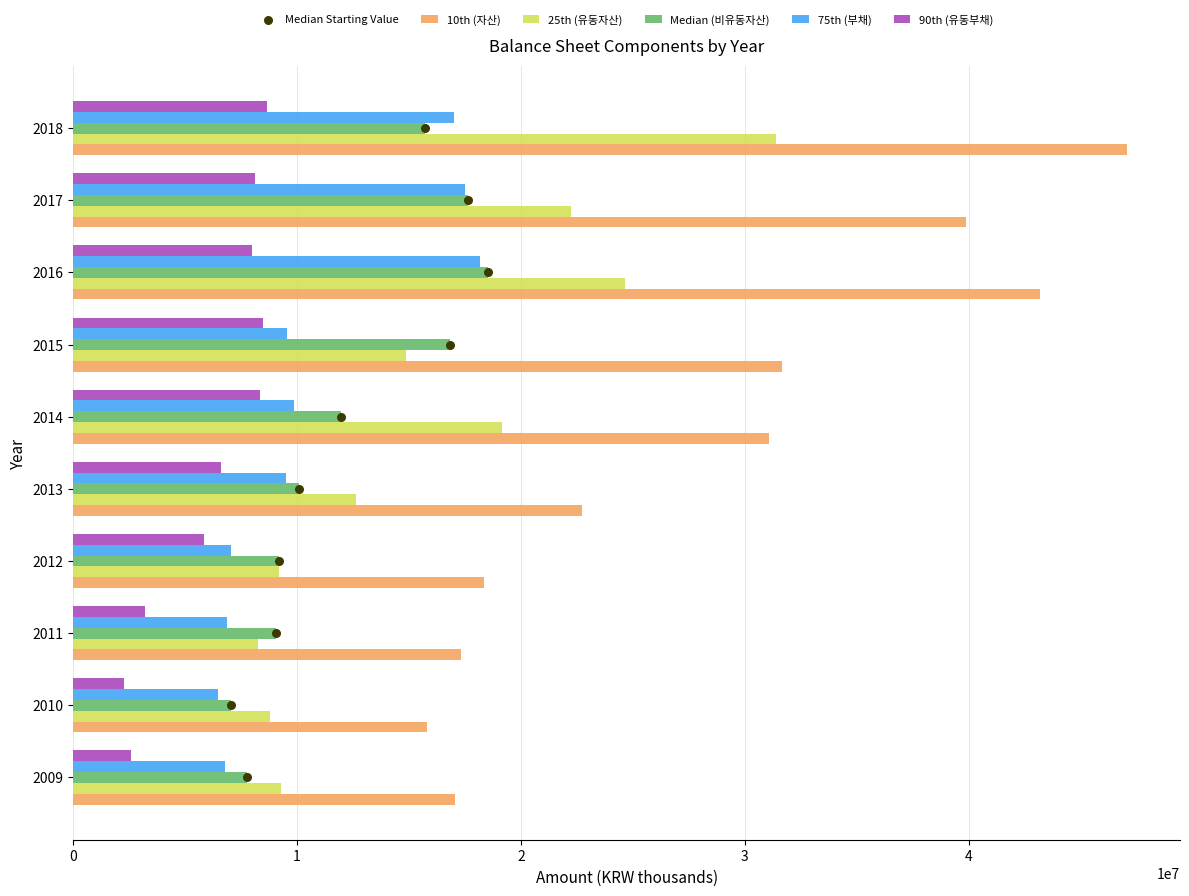

Which series has the widest spread of Y values?

10th (자산)